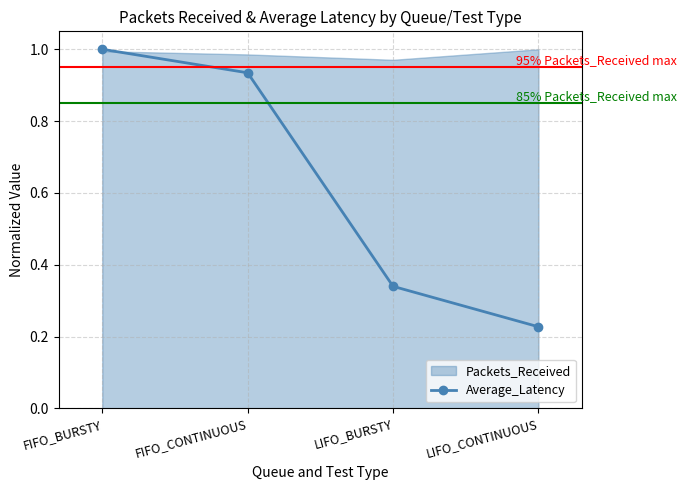

List the labels in order of value, largest first.

FIFO_BURSTY, FIFO_CONTINUOUS, LIFO_BURSTY, LIFO_CONTINUOUS